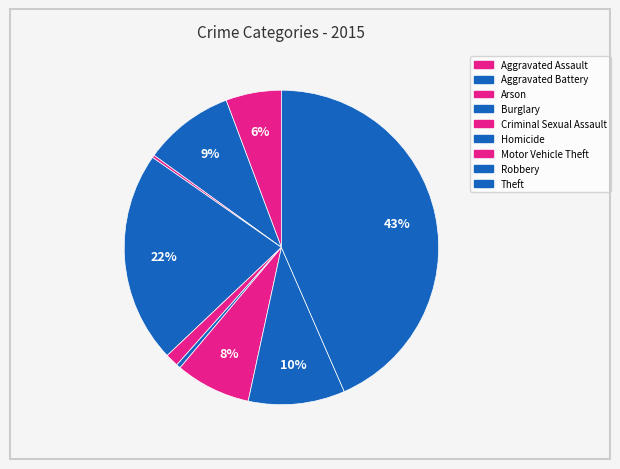

What percentage do Arson and Aggravated Assault together represent?

6.0%